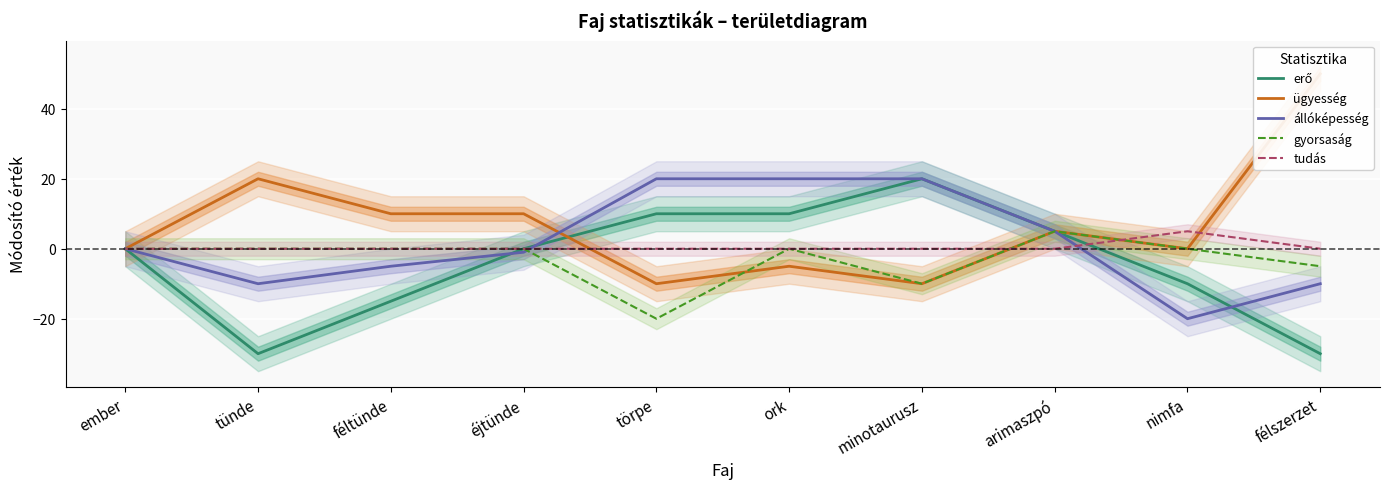

At which label does állóképesség reach its minimum?

nimfa